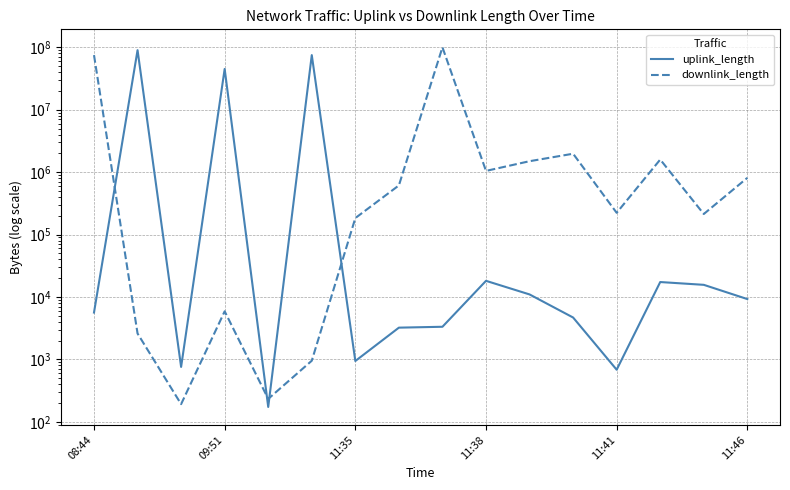

How many lines are shown in the chart?

2